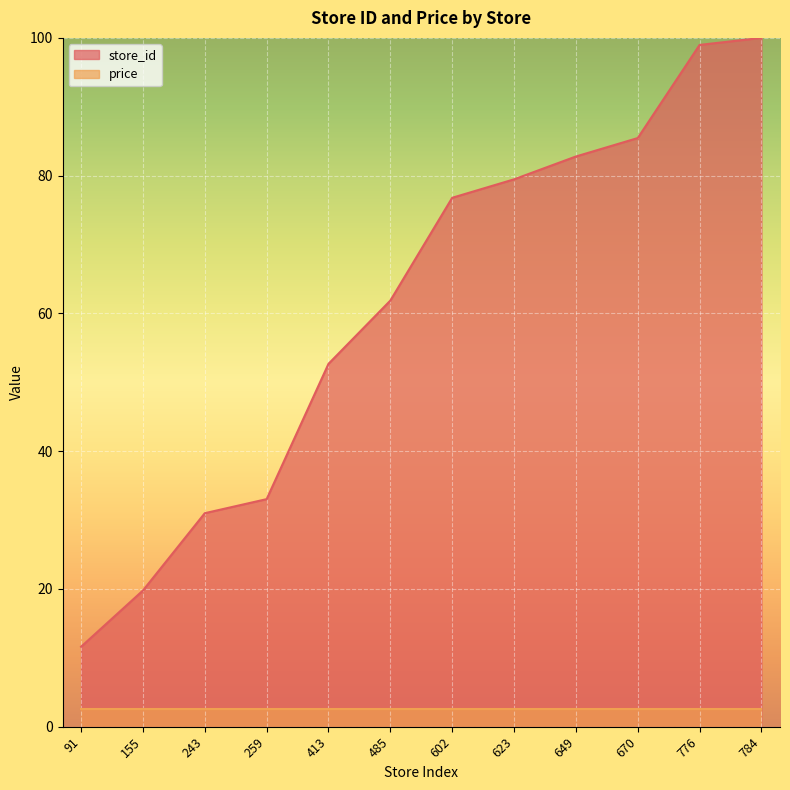

What is the average value?

61.1